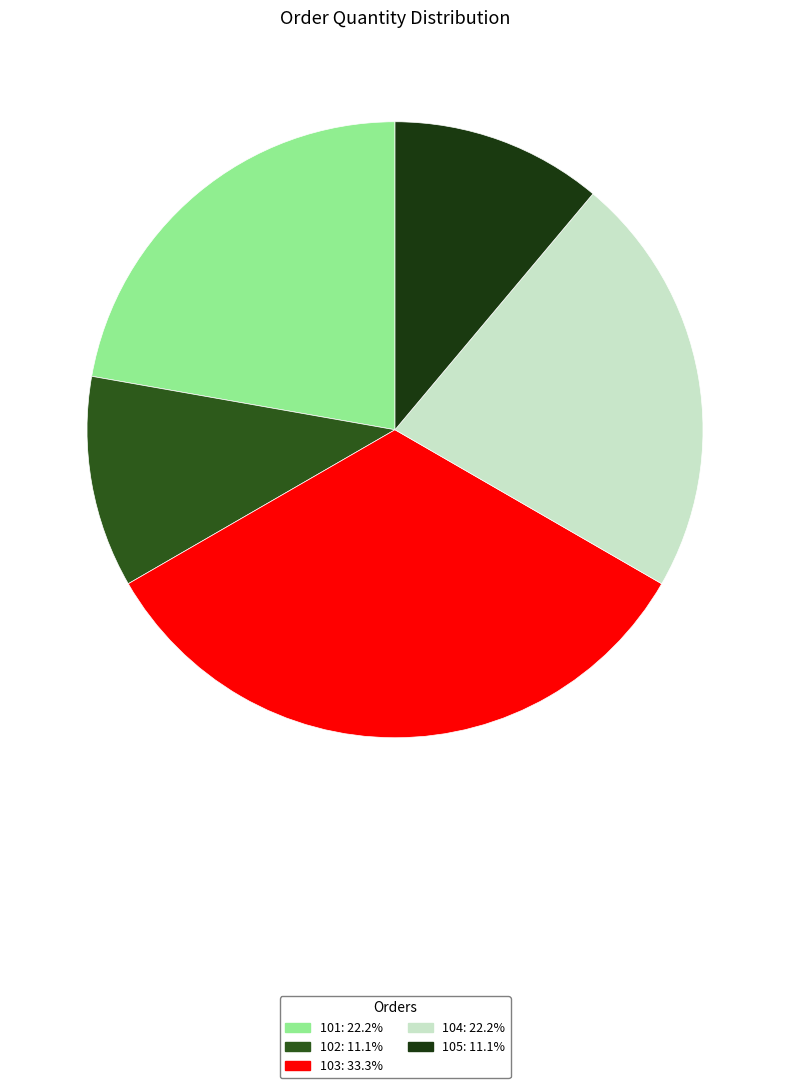

Which slice is the largest?

103